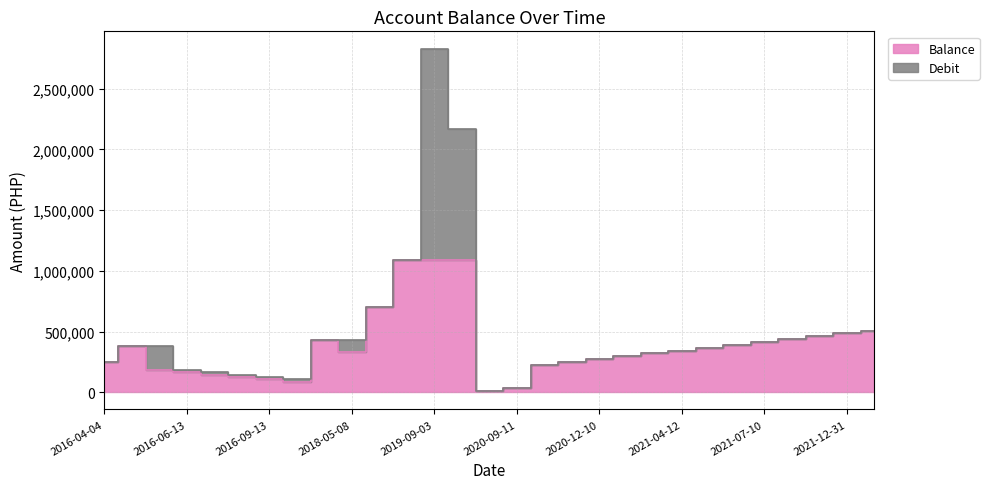

What is the minimum value shown in the chart?

10821.7